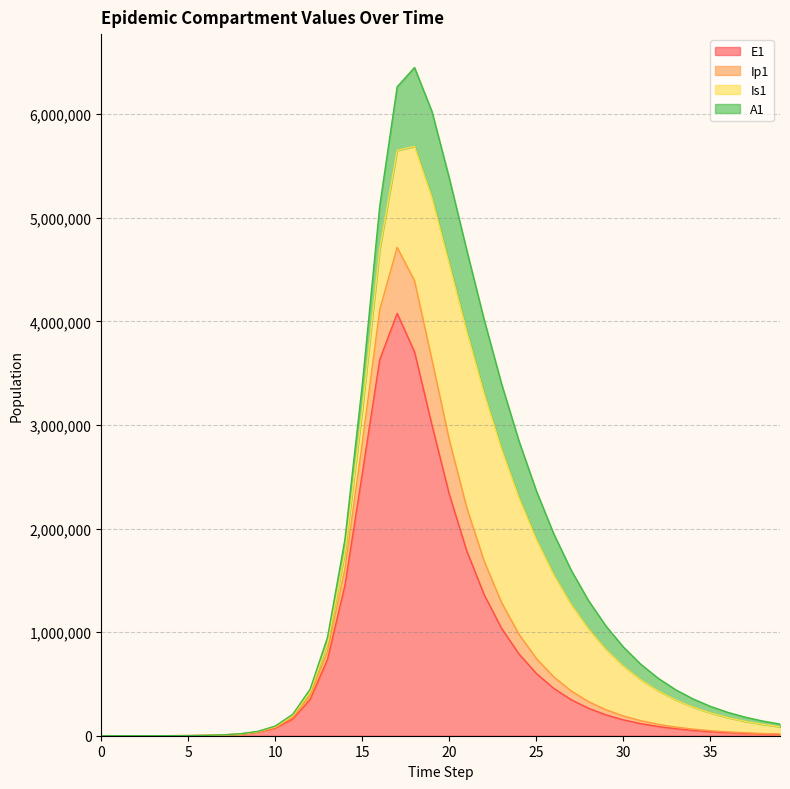

What is the maximum value for E1?

4077221.4